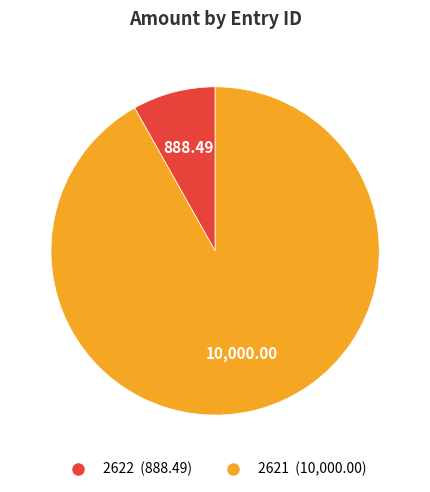

Do 2622 and 2621 together represent more than half of the pie?

Yes